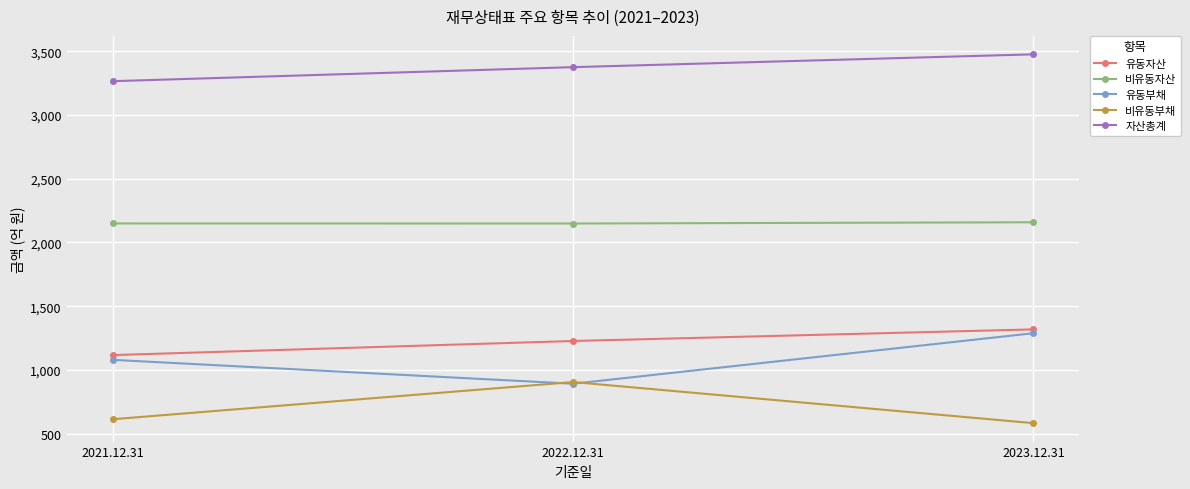

At 2021.12.31, list the series in order from smallest to largest.

비유동부채, 유동부채, 유동자산, 비유동자산, 자산총계